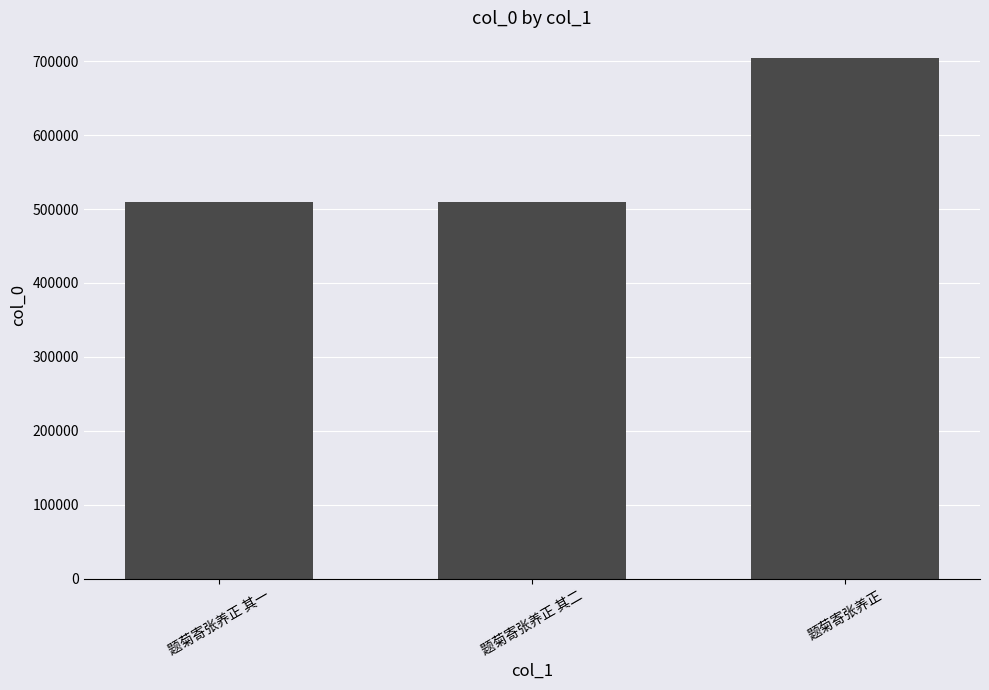

Where is the data nearest to the value 606827?

题菊寄张养正 其二